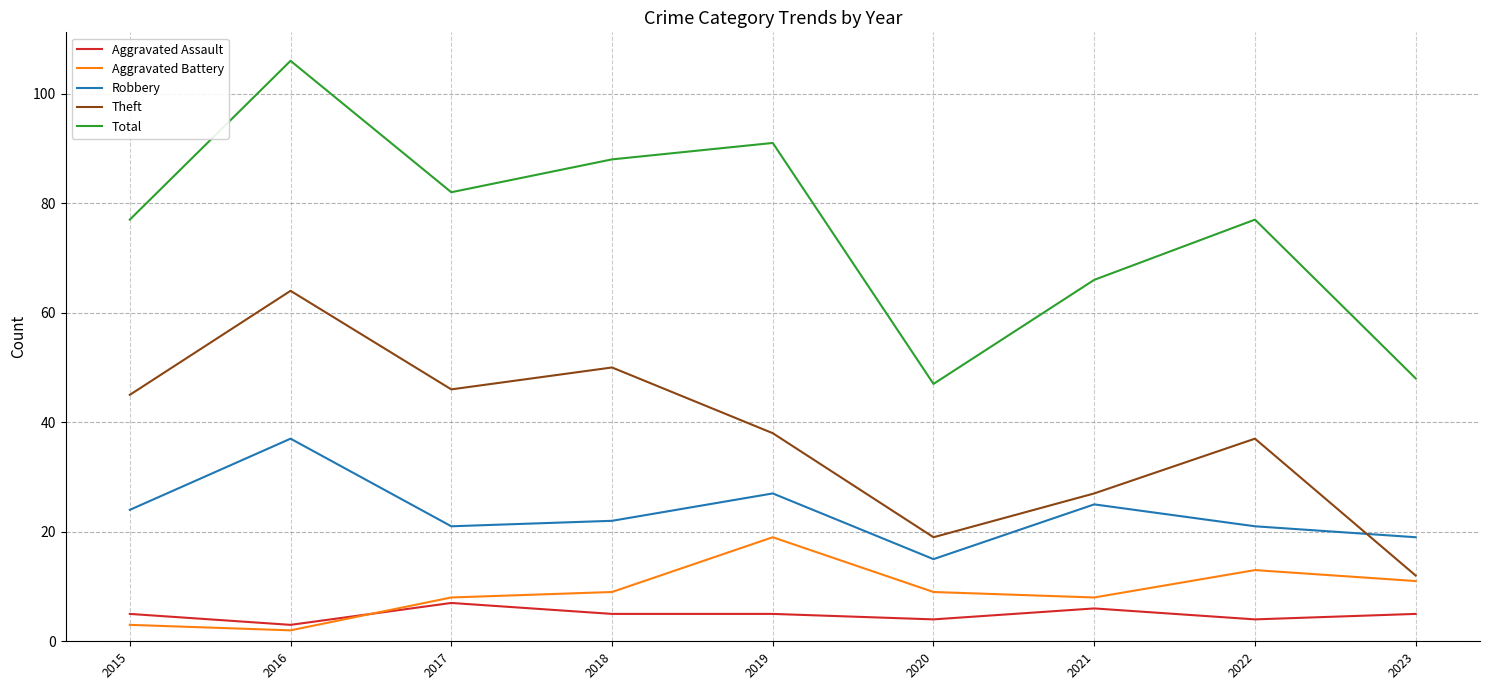

At which category is the sum across all series the highest?

2016